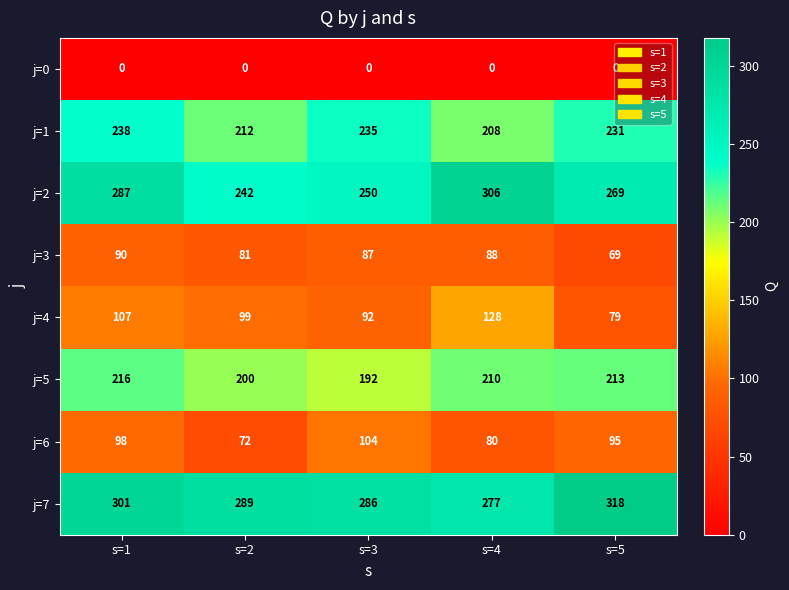

What is the maximum value for j=7?

318